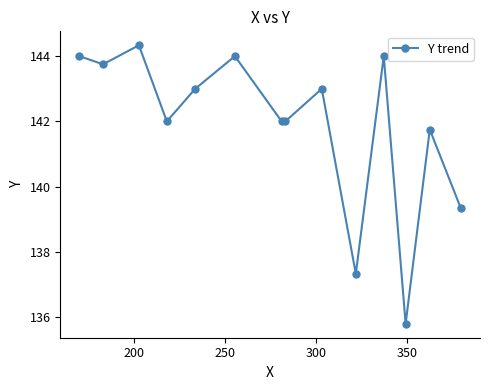

What is the value of the 8th point from the left?

142.0